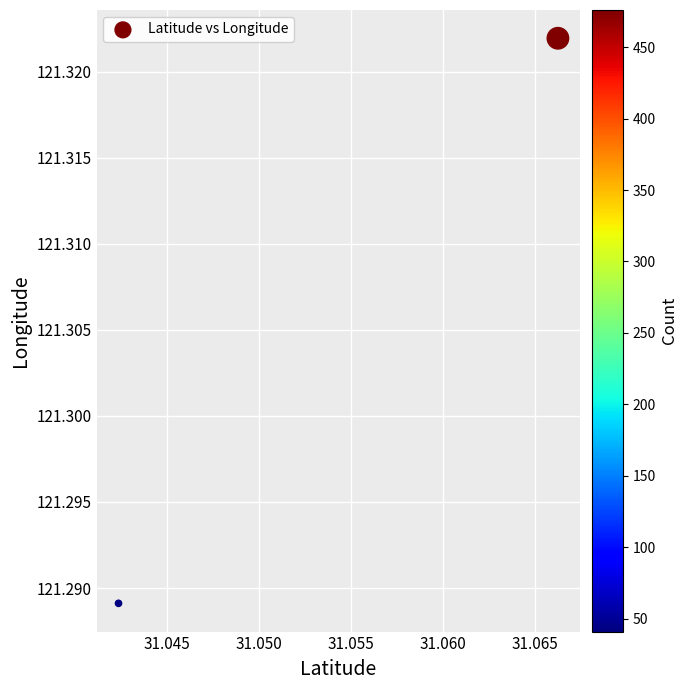

What is the average X value?

31.1